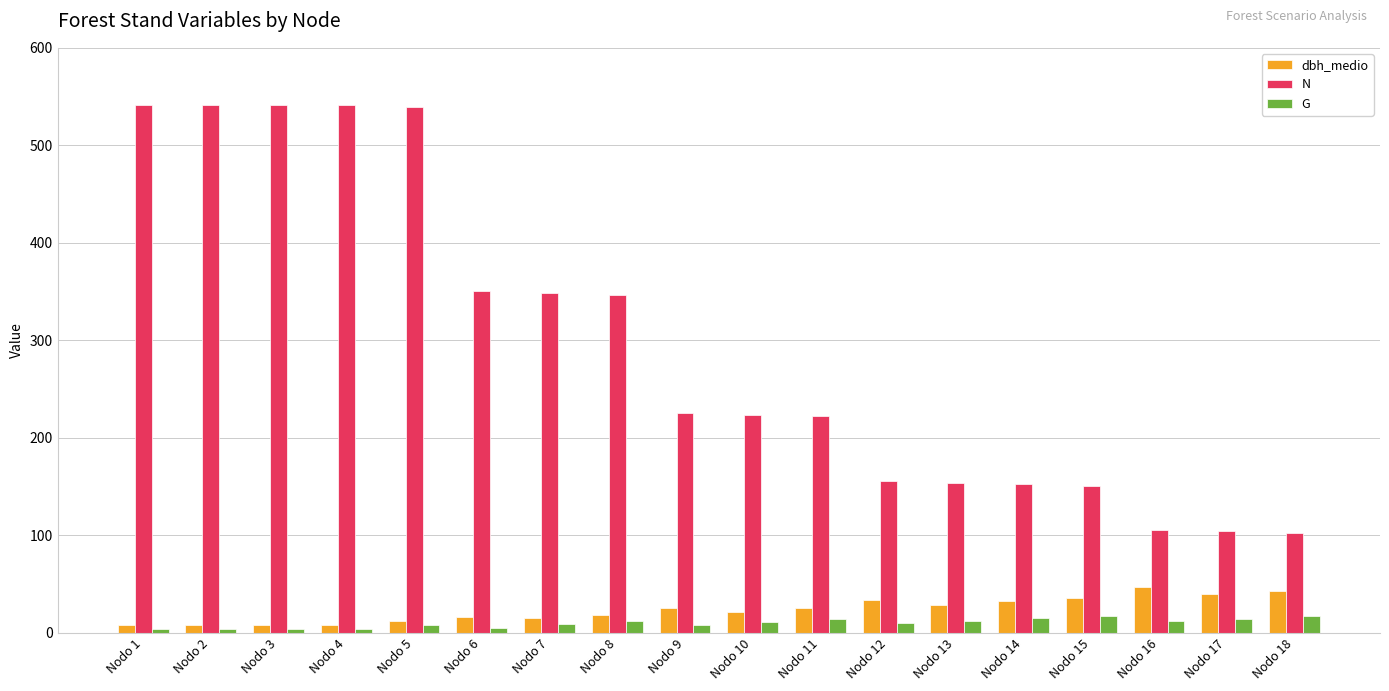

Which series changed the most between Nodo 8 and Nodo 13?

N